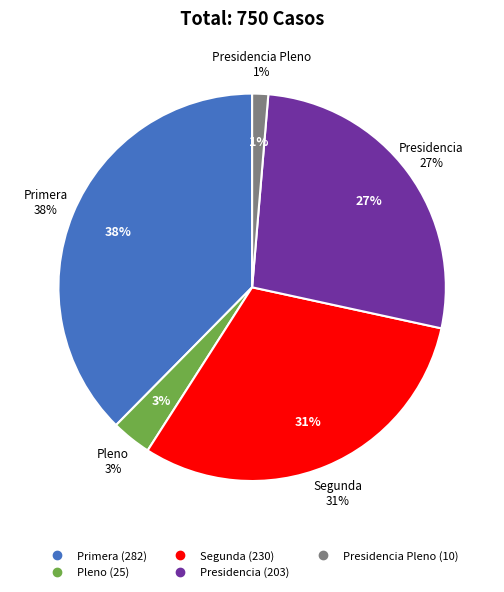

To the nearest percent, what portion does Presidencia represent?

27%